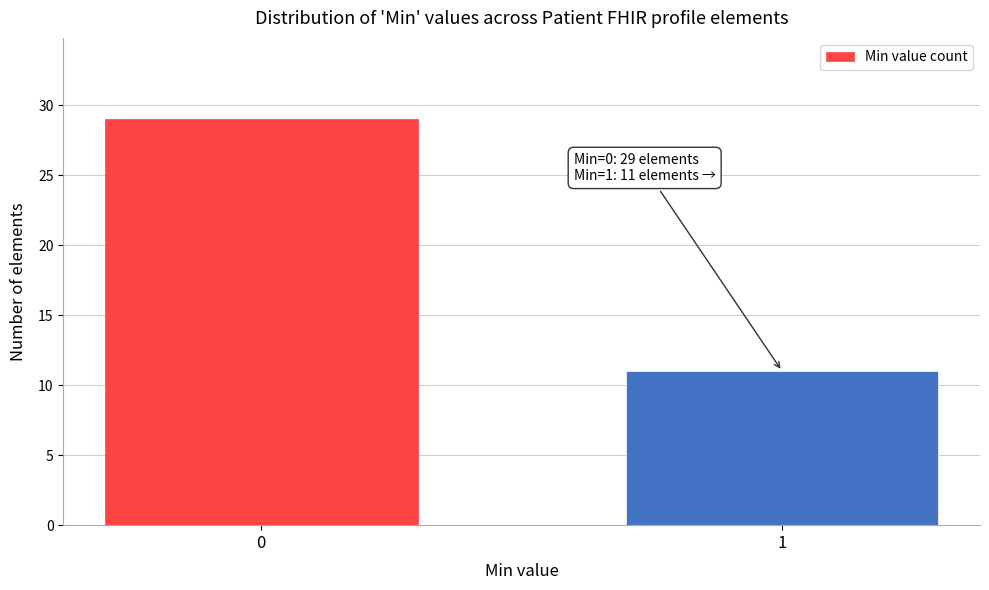

Reading left to right, extract all data points from this chart.

0=29	1=11